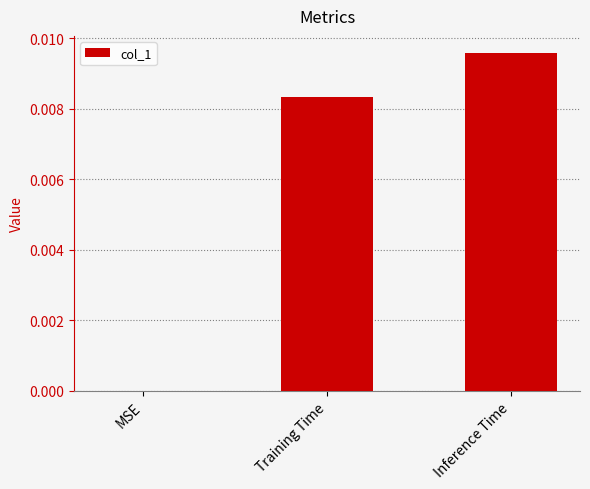

The value at Training Time is 0.0. True or false?

True